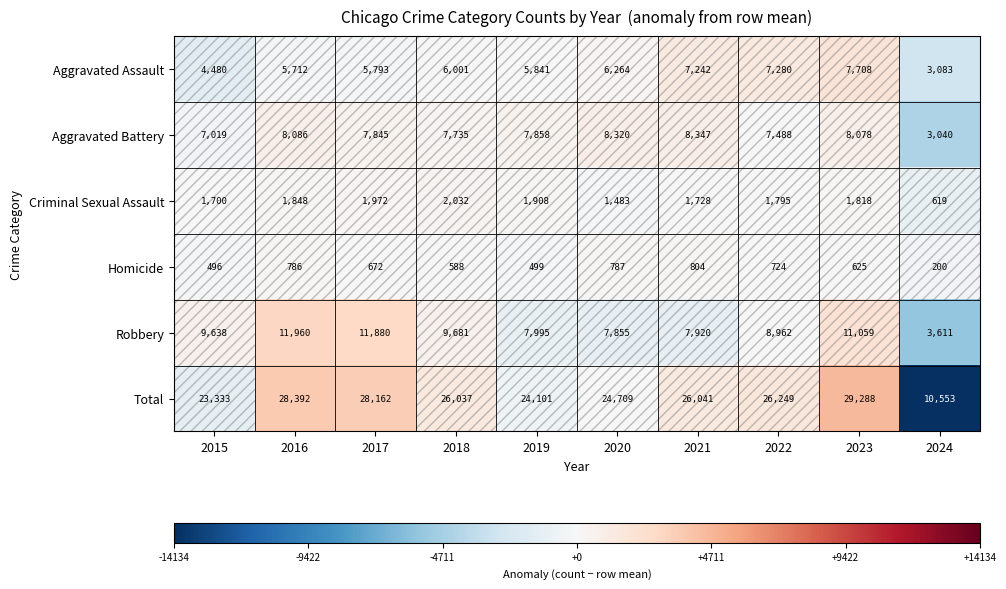

Which category has the lowest value across all series?

2024